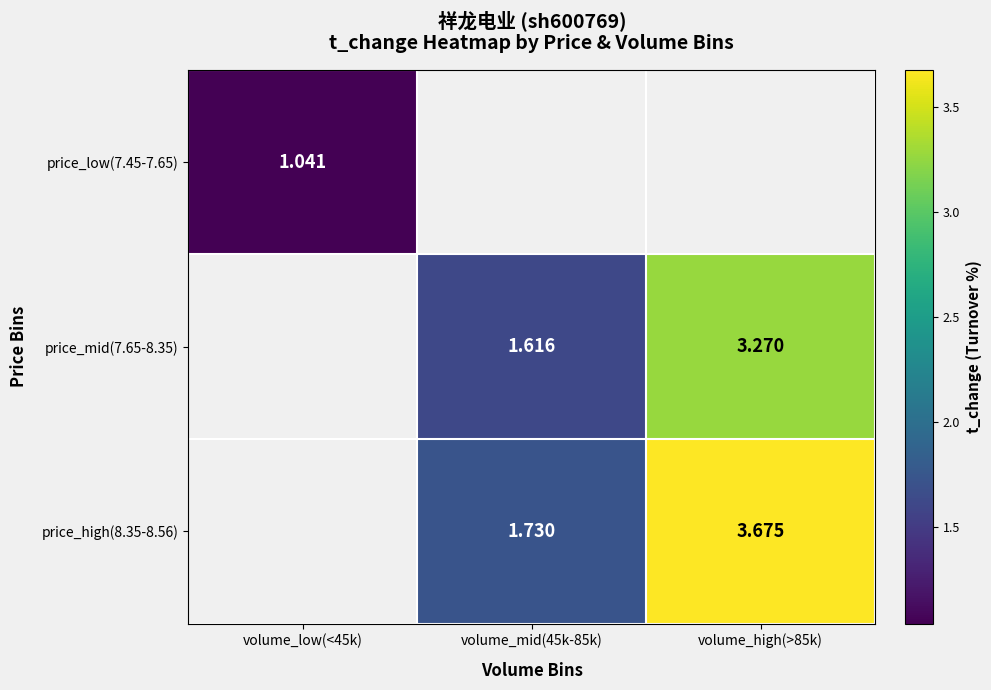

Count the number of data series in this chart.

3